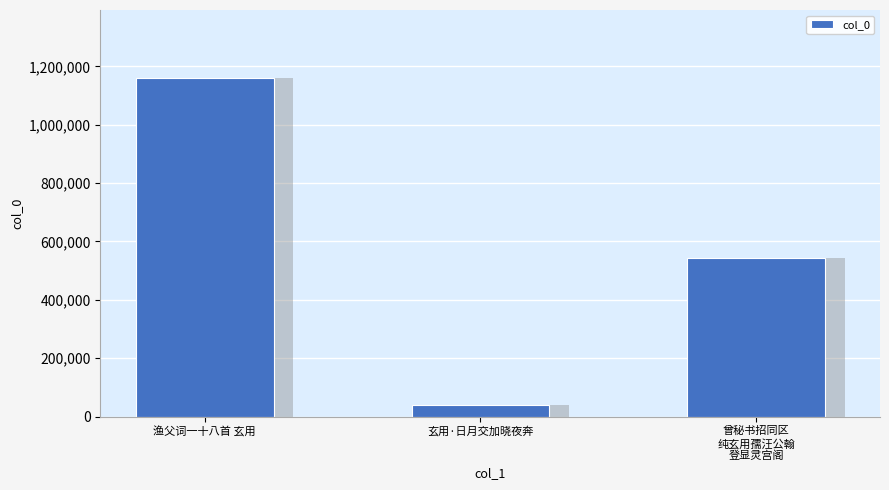

List the labels in order of value, smallest first.

玄用·日月交加晓夜奔, 曾秘书招同区
纯玄用孺汪公翰
登显灵宫阁, 渔父词一十八首 玄用